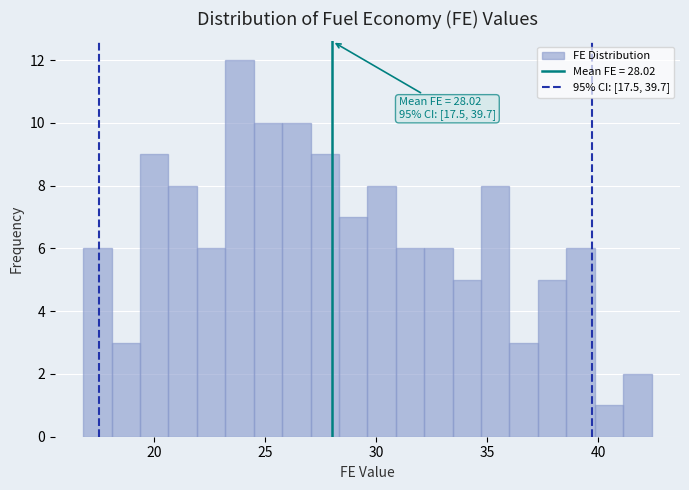

Read against the x-axis, roughly where is the centre of the tallest bar?

24.0